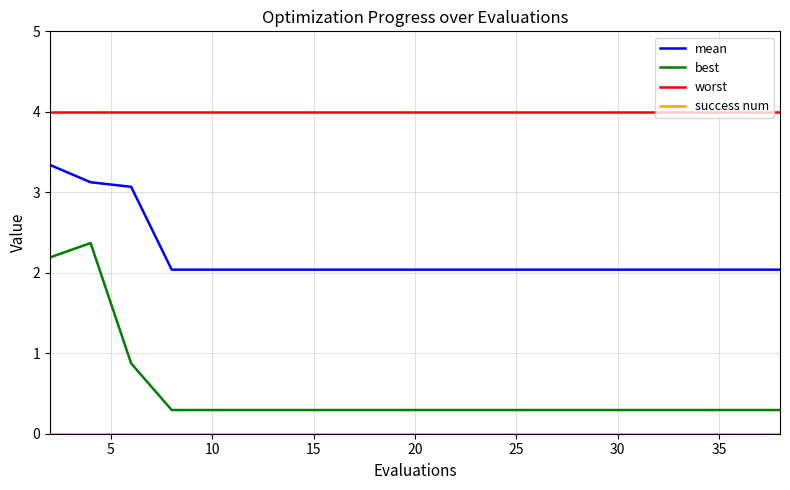

What is the sum of all best values?

10.4